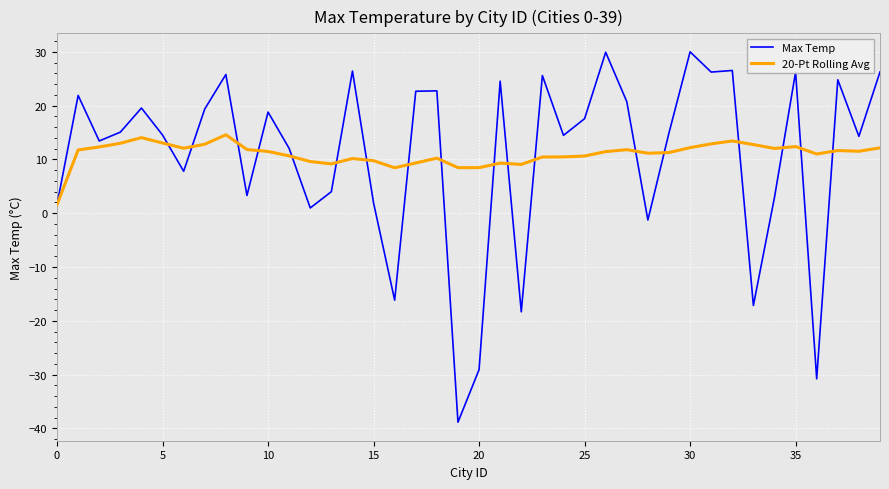

Which series has the largest range (max minus min)?

Max Temp